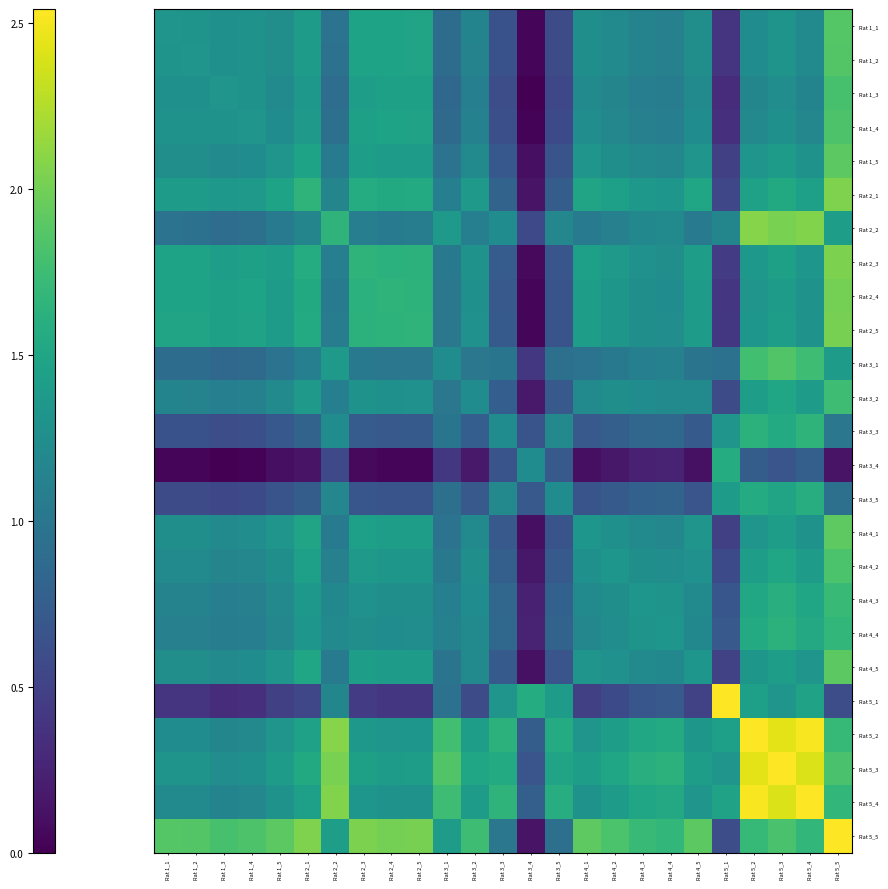

Which series has the largest total across all categories?

Rat 5_5